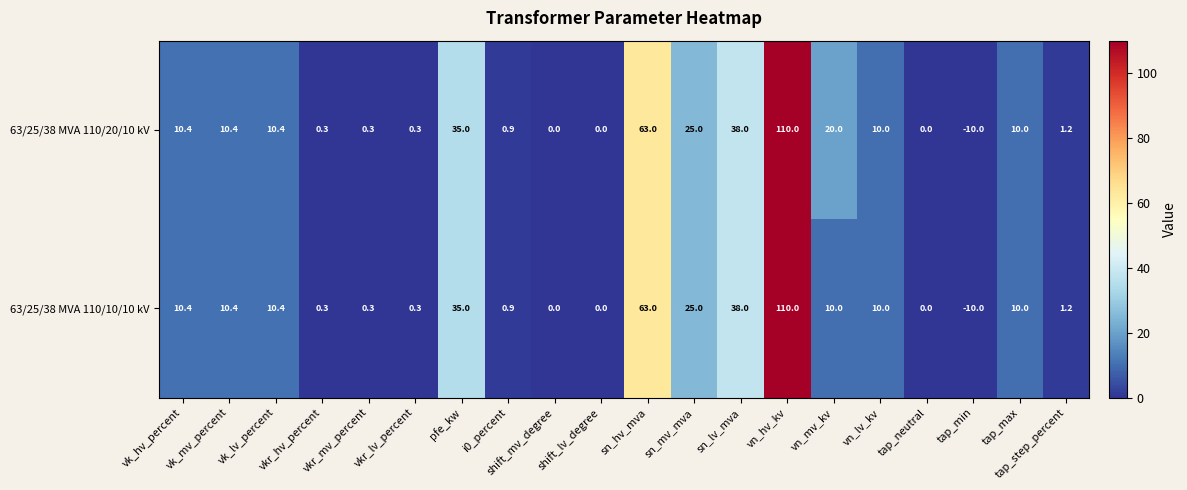

At how many categories does at least one series exceed 15?

6